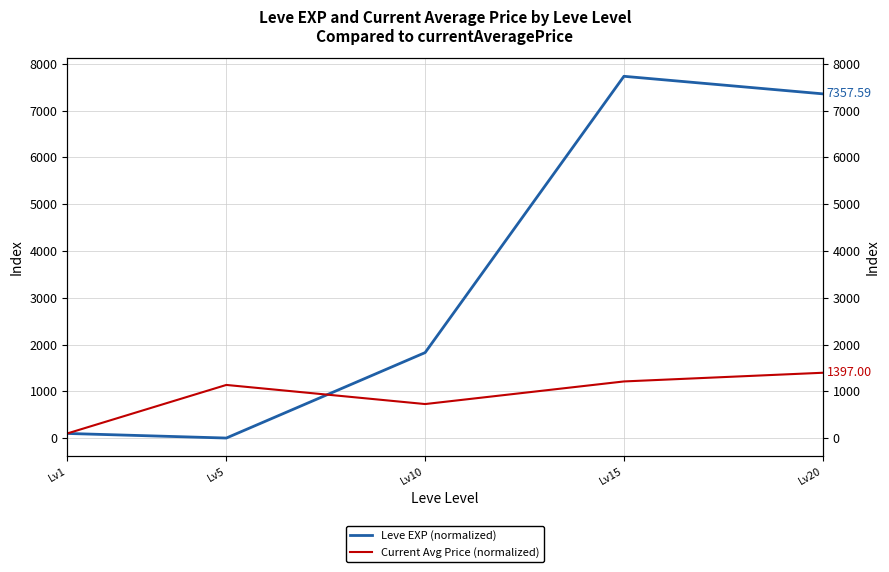

True or false: Leve EXP (normalized) has more than 2 interior local peaks.

False